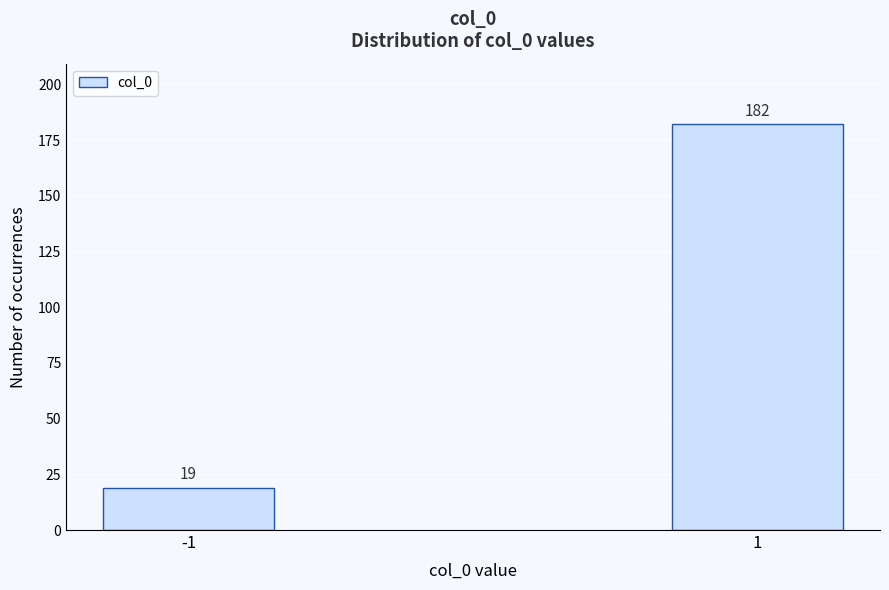

Reading left to right, transcribe all the data shown in this chart.

-1=19	1=182